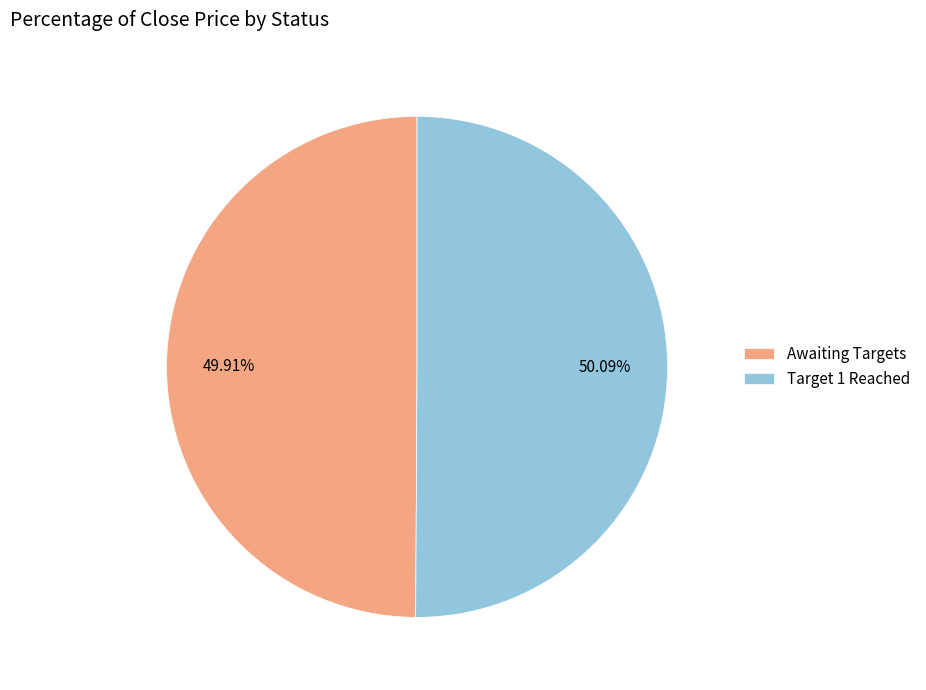

What is the total percentage of Awaiting Targets and Target 1 Reached?

100.0%